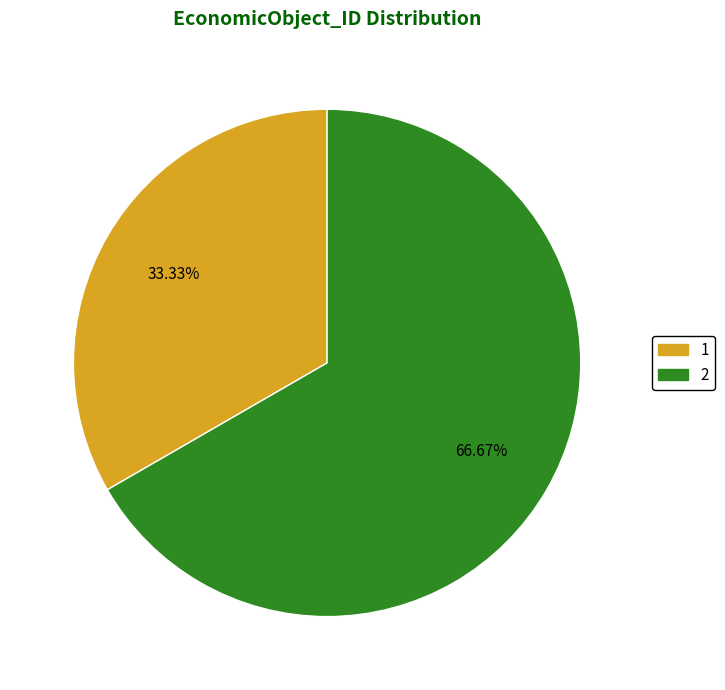

To the nearest percent, what portion does 1 represent?

33%